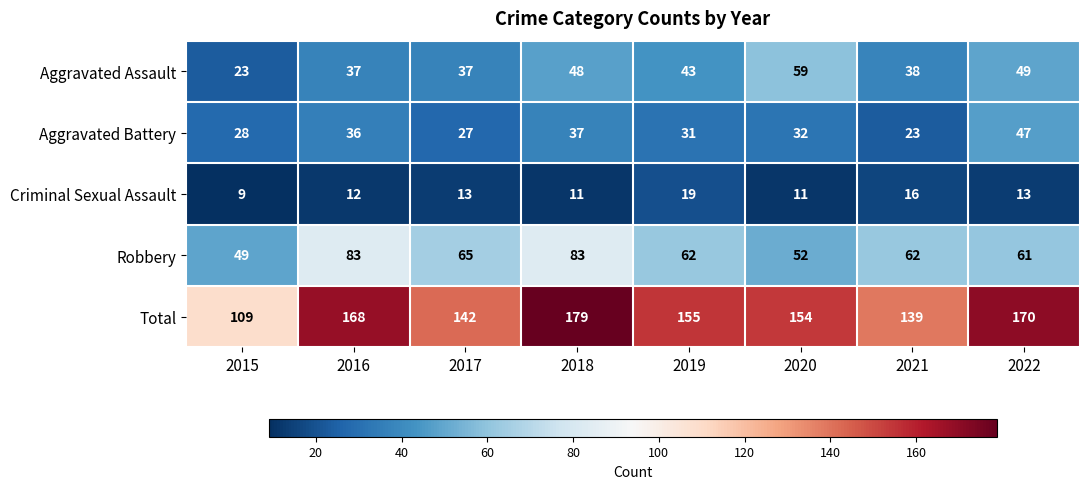

What is the spread (max minus min) of values at 2015?

100